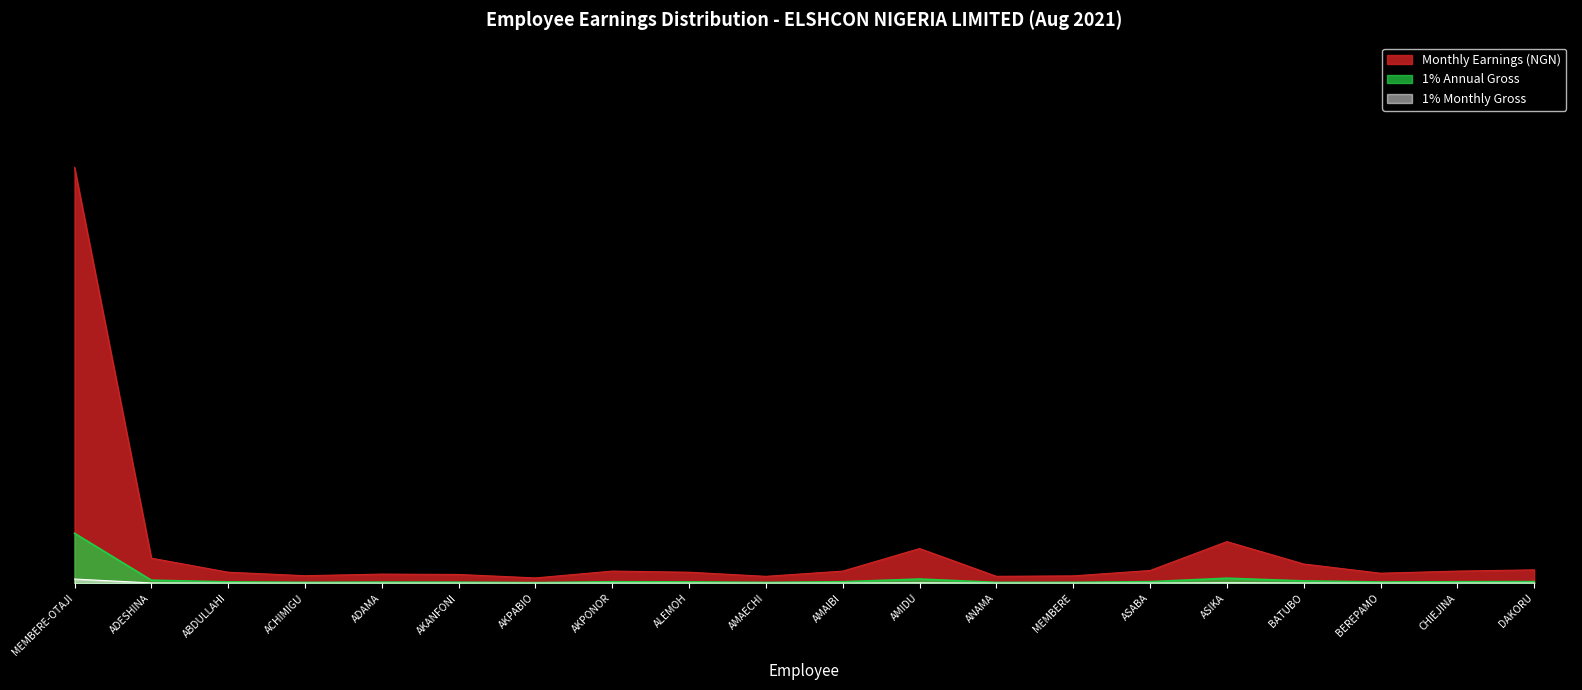

True or false: 1% Annual and 1% Monthly cross at least once.

False